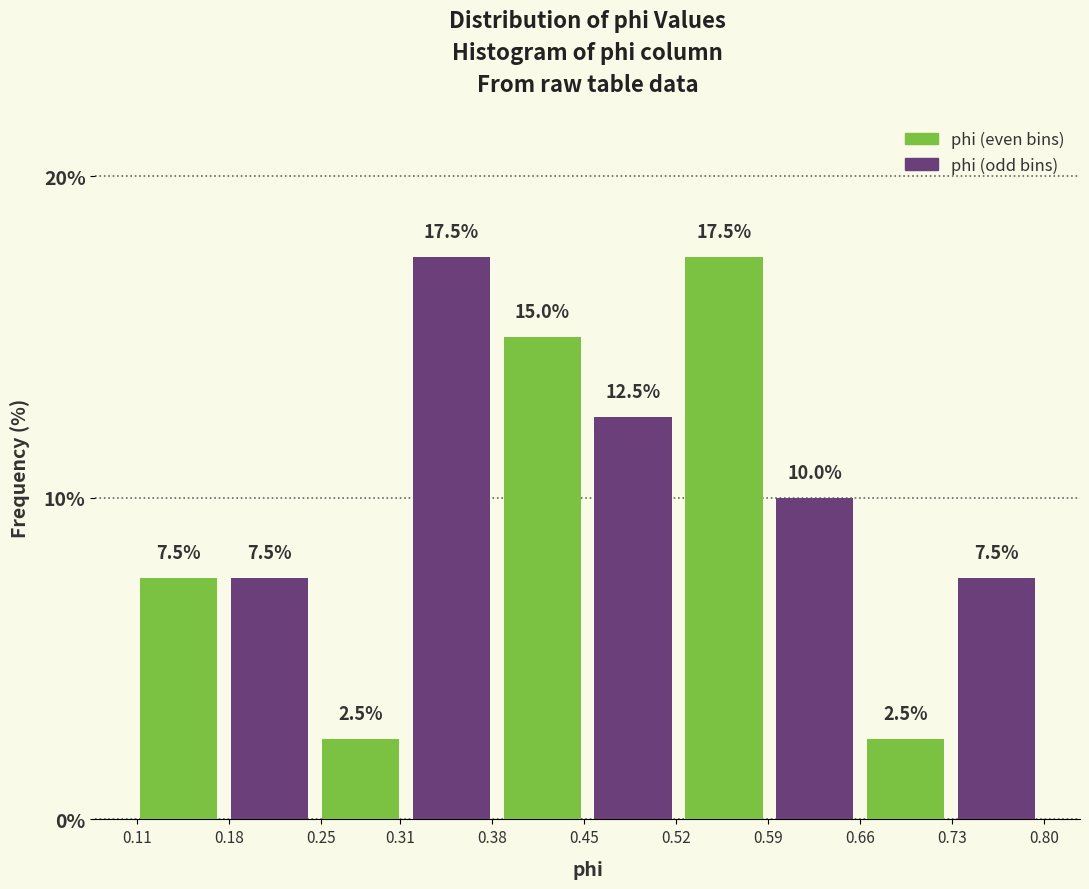

Reading left to right, what are all the values shown in this chart?

phi (even bins): 0.18=7.5	0.31=2.5	0.45=15.0	0.59=17.5	0.73=2.5
phi (odd bins): 0.18=7.5	0.31=17.5	0.45=12.5	0.59=10.0	0.73=7.5